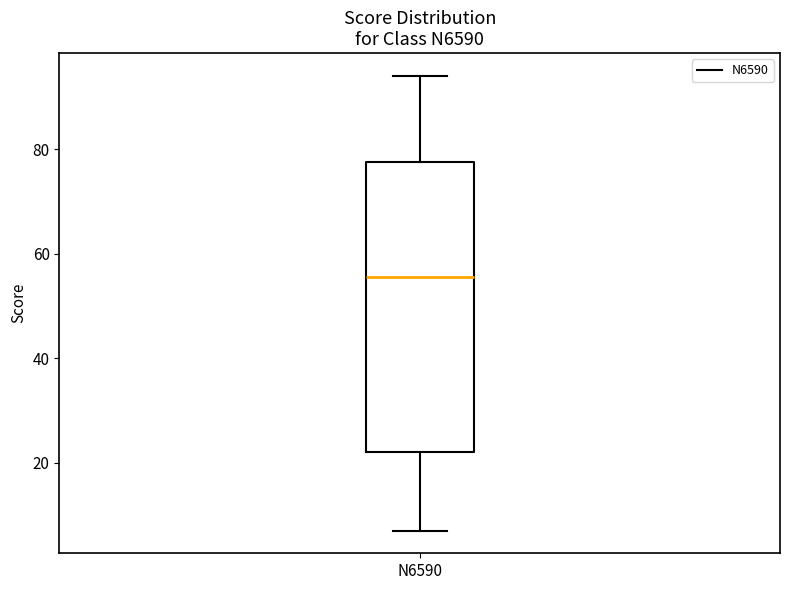

Transcribe this box plot: give where the median line is, the range the box spans, and where the two whiskers end, as read against the y-axis. The values are not printed on the chart, so give them approximately, as read against the axis.

median 56, box 22 to 78, whiskers 8 to 94